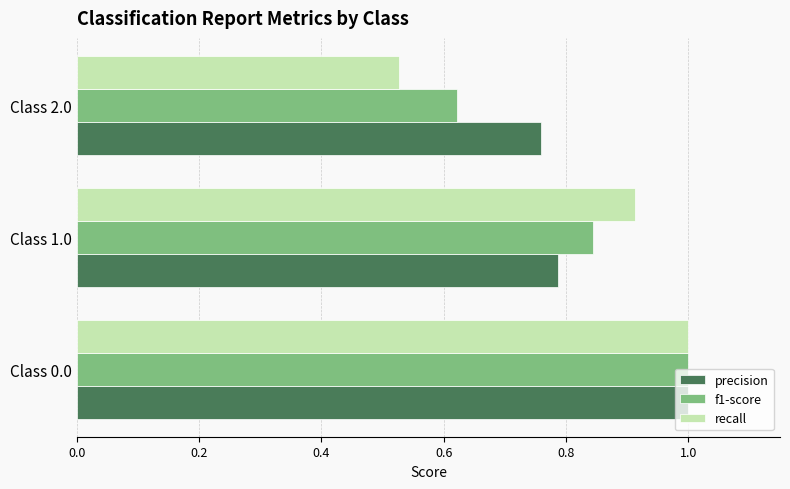

List the labels in order of f1-score value, largest first.

Class 0.0, Class 1.0, Class 2.0